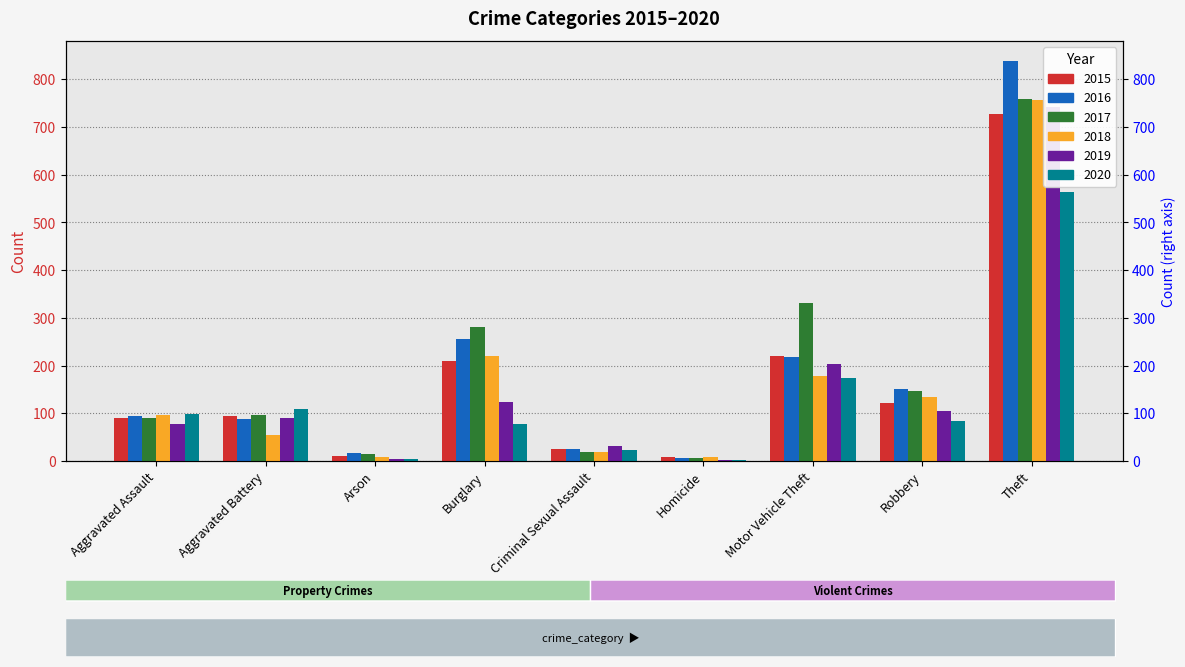

What is the greatest value displayed?

838